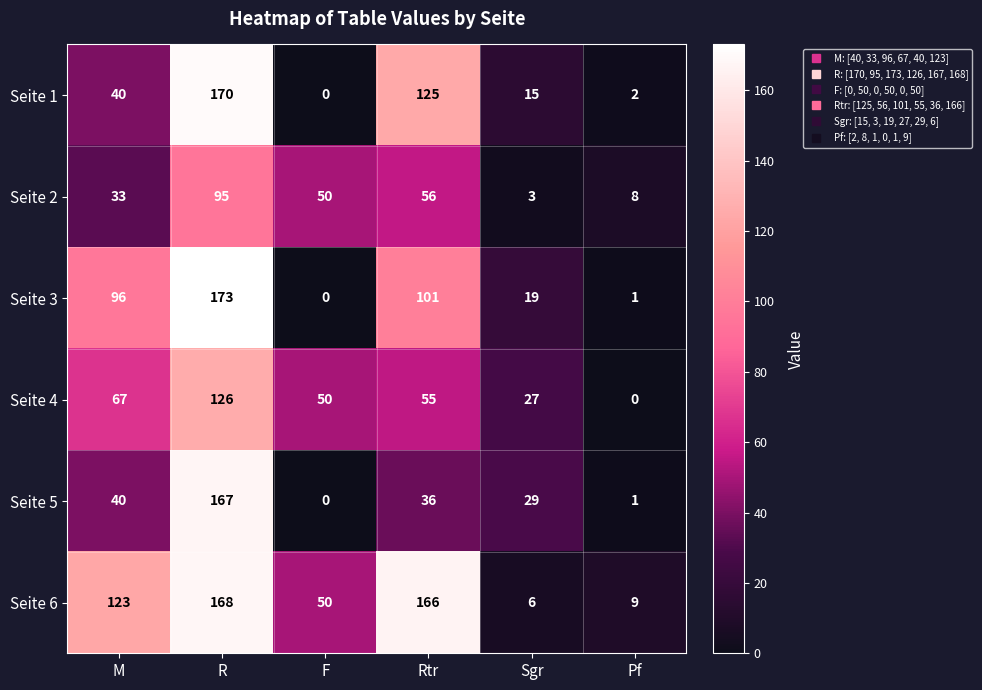

At Sgr, list the series in order from smallest to largest.

Seite 2, Seite 6, Seite 1, Seite 3, Seite 4, Seite 5